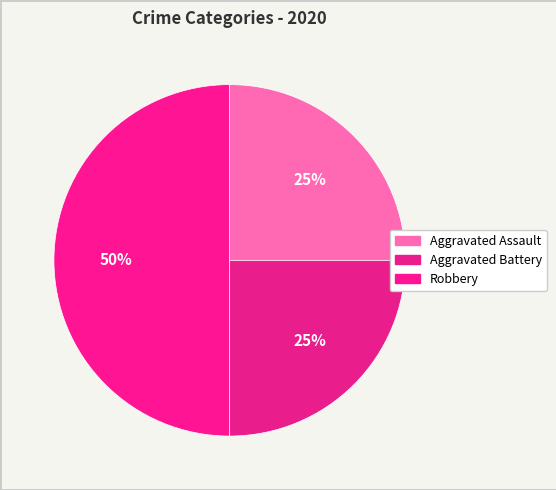

Which slice is the largest?

Robbery